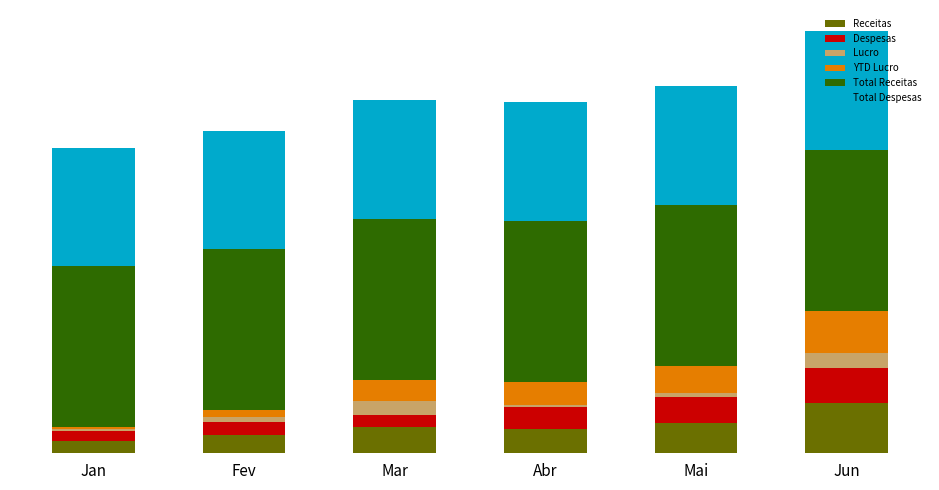

Are the bars grouped side by side (vs. stacked)?

No